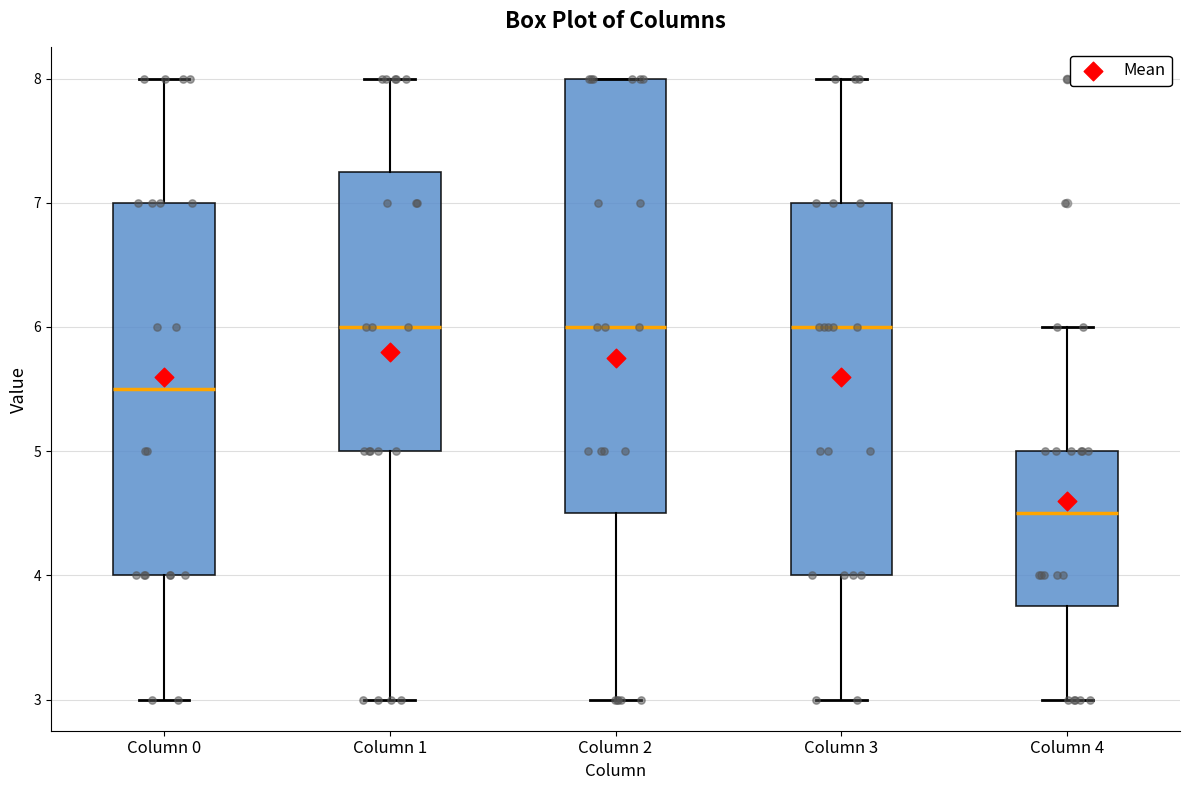

Reading left to right, transcribe this box plot: for each box, give where its median line is, the range the box spans, and where its two whiskers end, as read against the y-axis. The values are not printed on the chart, so give them approximately, as read against the axis.

Column 0: median 5.5, box 4.0 to 7.0, whiskers 3.0 to 8.0
Column 1: median 6.0, box 5.0 to 7.3, whiskers 3.0 to 8.0
Column 2: median 6.0, box 4.5 to 8.0, whiskers 3.0 to 8.0
Column 3: median 6.0, box 4.0 to 7.0, whiskers 3.0 to 8.0
Column 4: median 4.5, box 3.8 to 5.0, whiskers 3.0 to 6.0